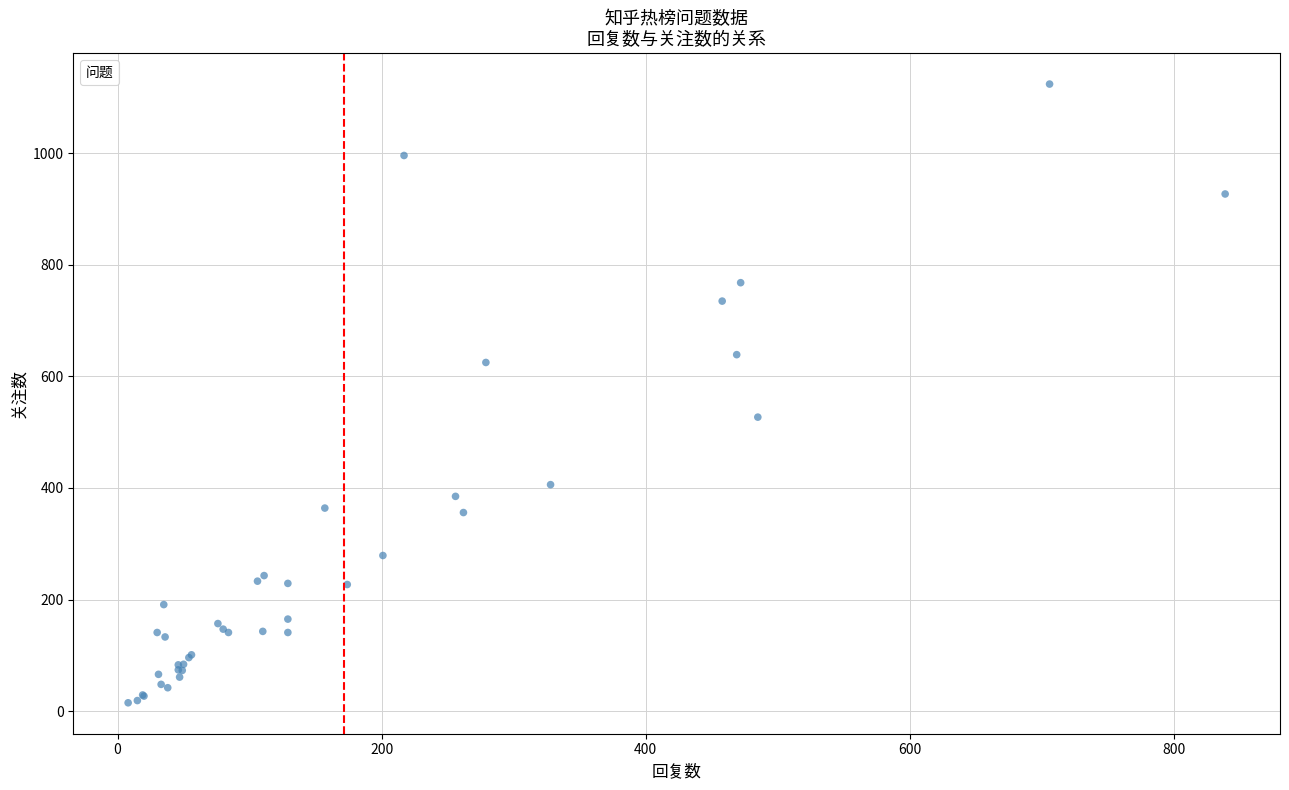

What Y value in the scatter plot is closest to 569?

527